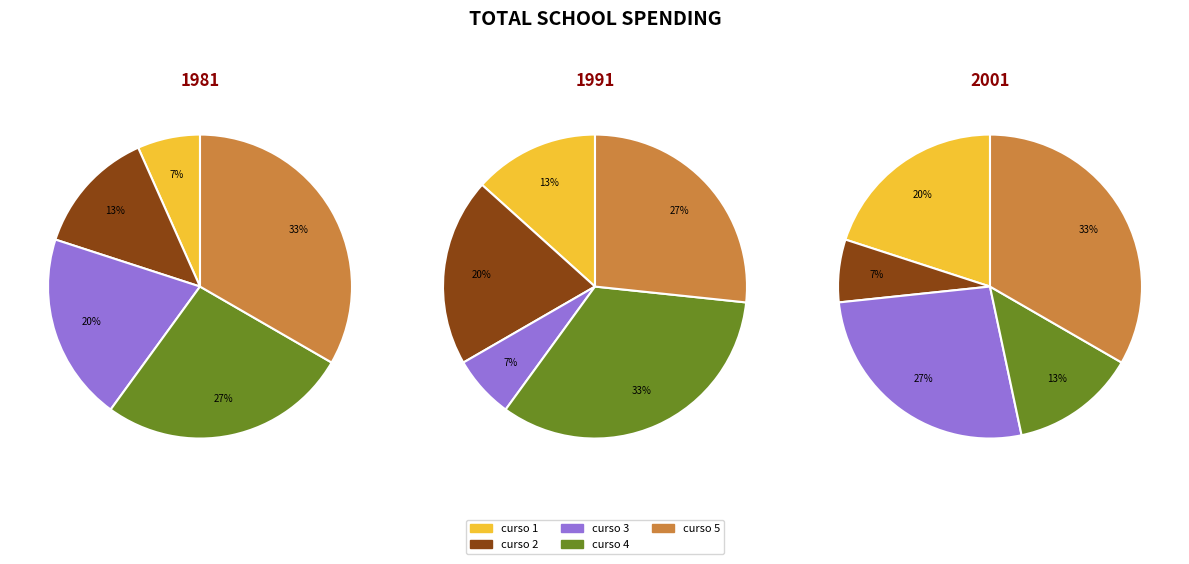

How many segments does this pie chart have?

5